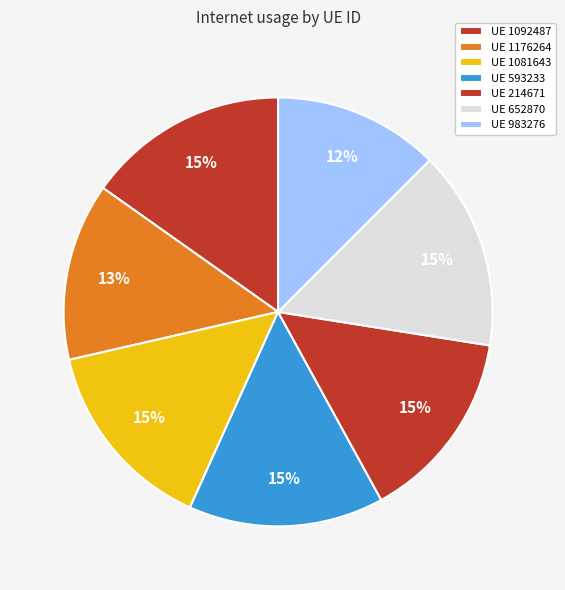

Count the number of slices in the pie.

7